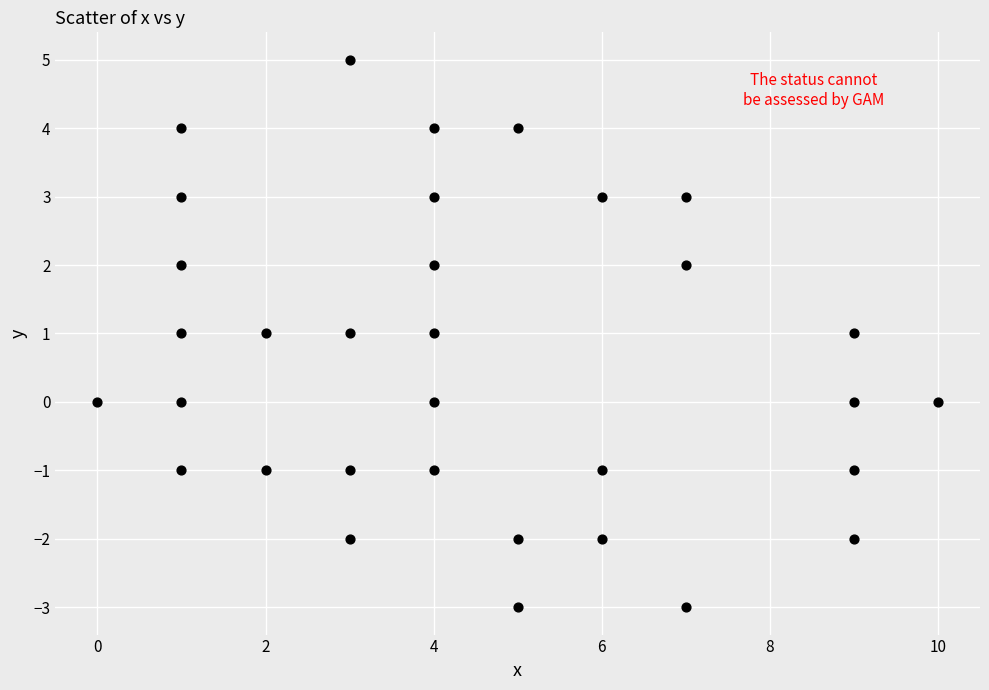

What is the range of Y values (max minus min)?

8